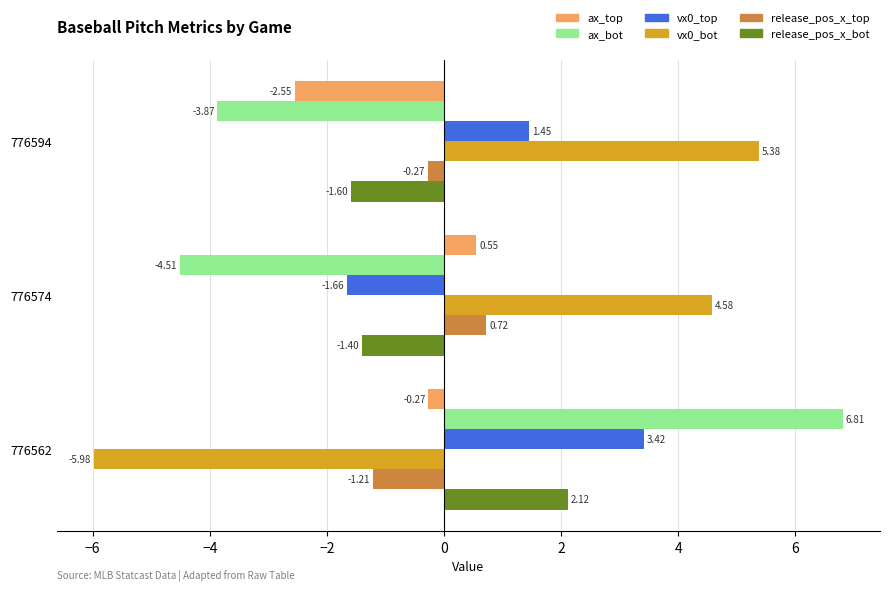

Between 776574 and 776562, which series saw the biggest shift?

ax_bot